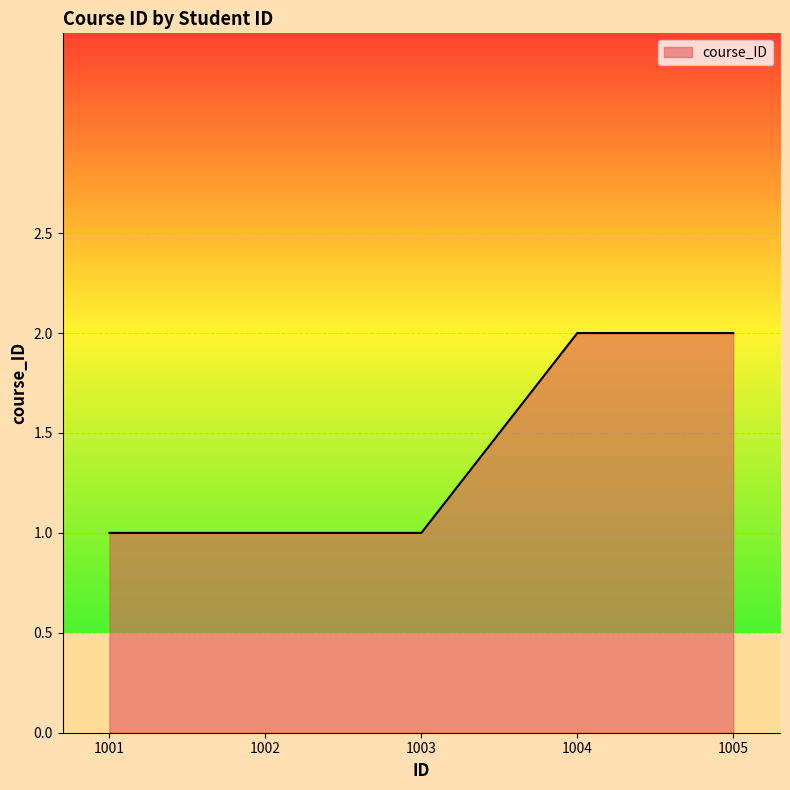

What is the maximum value shown in the chart?

2